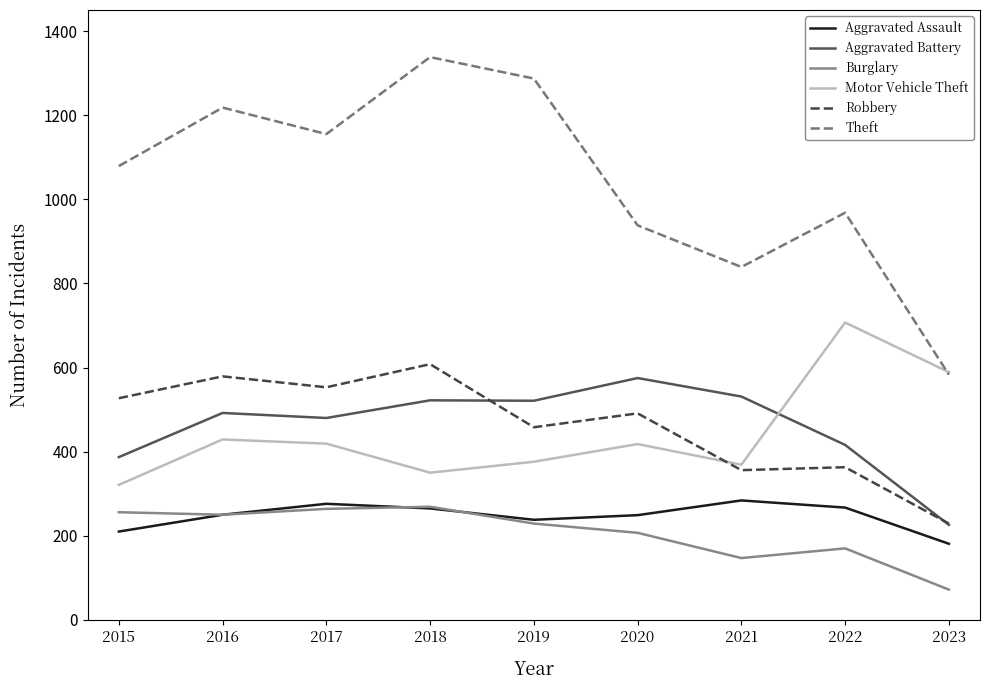

At which category is the sum across all series the highest?

2018